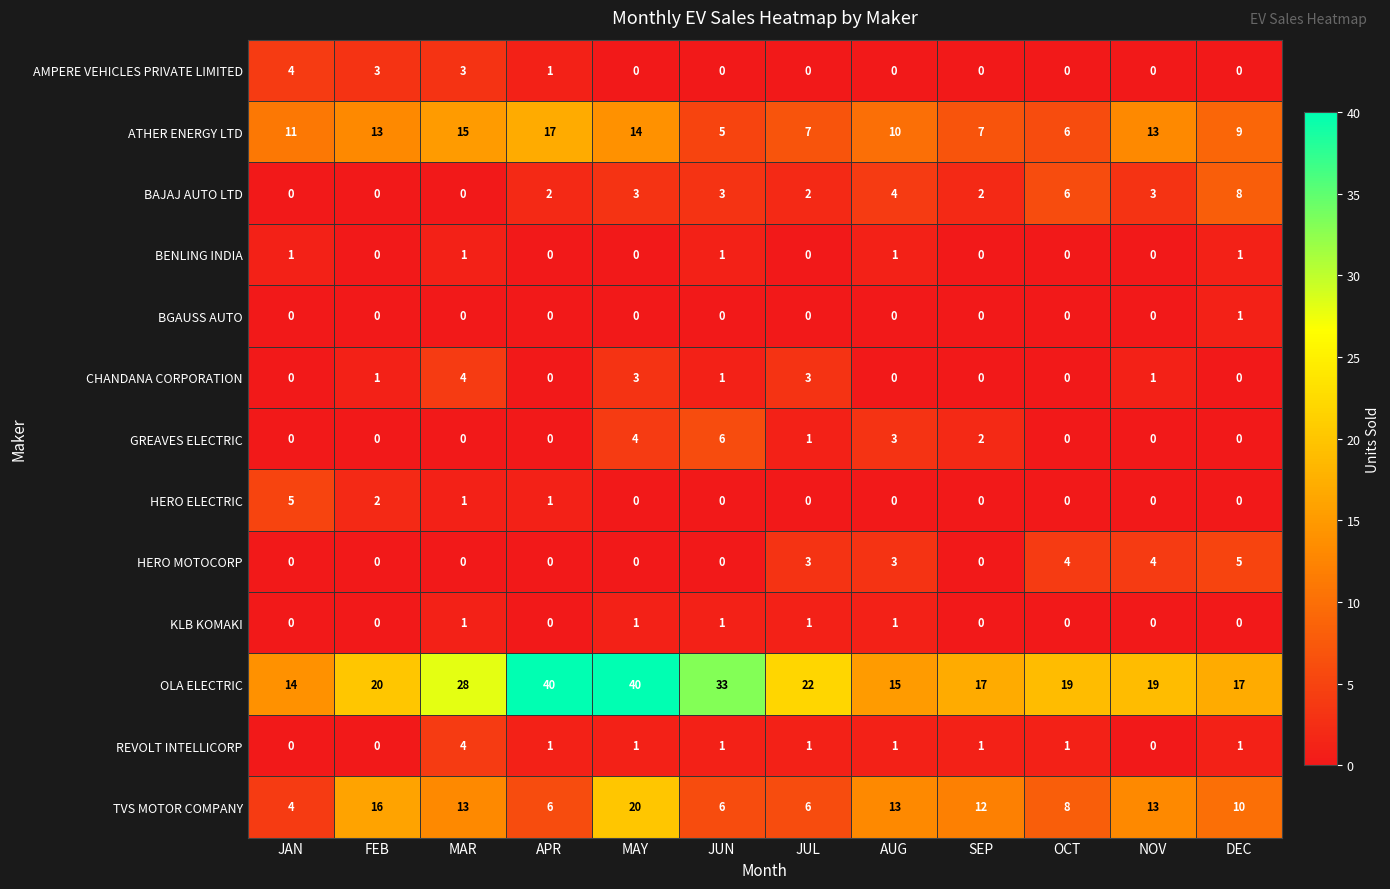

How many values in the ATHER ENERGY LTD series are below 11?

6